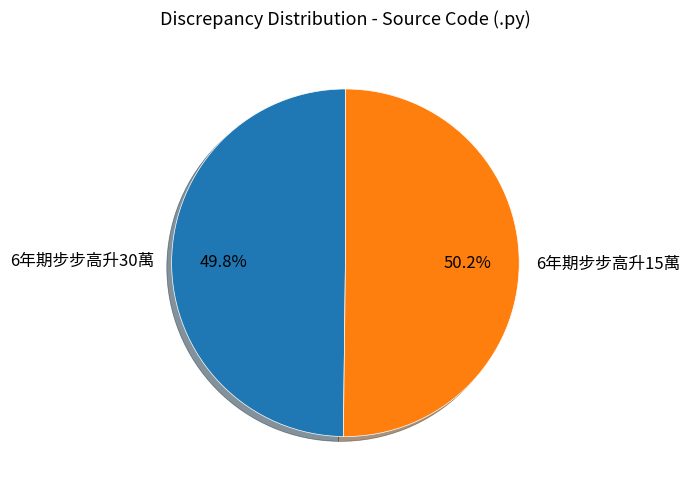

What is the ratio of the value at 6年期步步高升30萬 to the value at 6年期步步高升15萬?

1.0